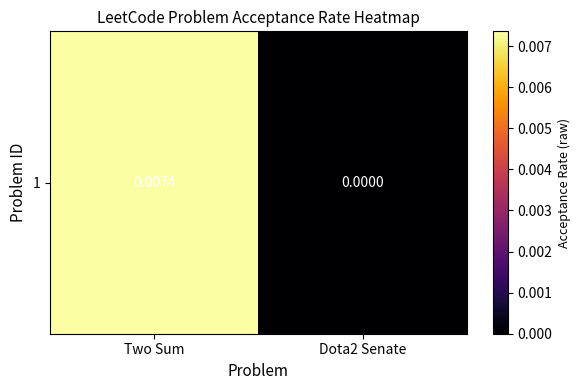

Count the values in the range 0 to 1.

2